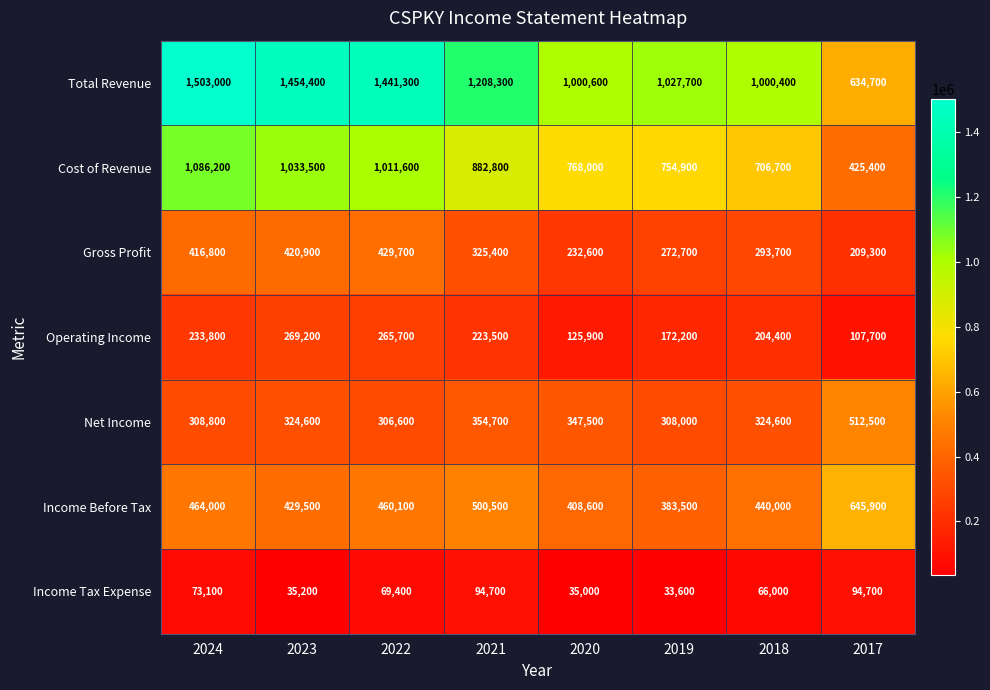

Rank the series by their maximum value, from lowest to highest.

Income Tax Expense, Operating Income, Gross Profit, Net Income, Income Before Tax, Cost of Revenue, Total Revenue